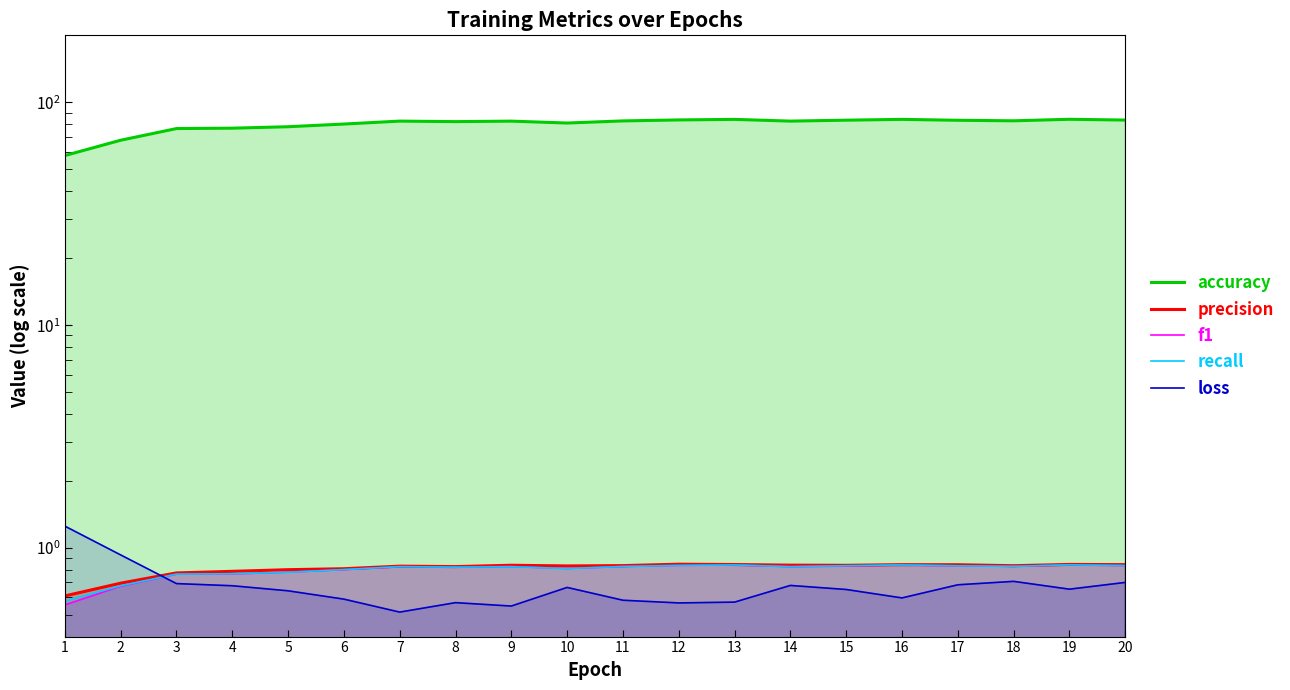

What is the difference between the second highest and second lowest values in the precision series?

0.1